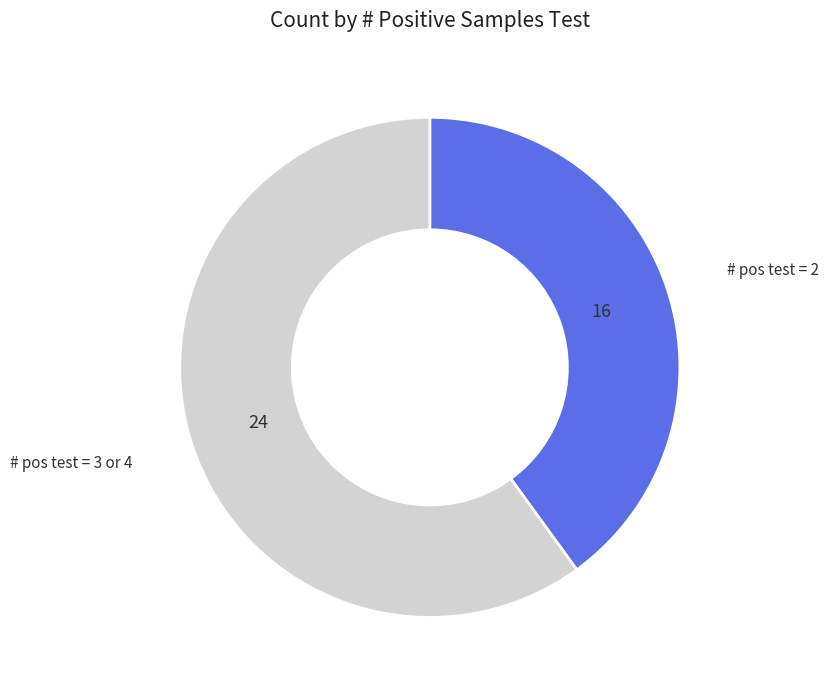

Does any single category account for the majority?

Yes